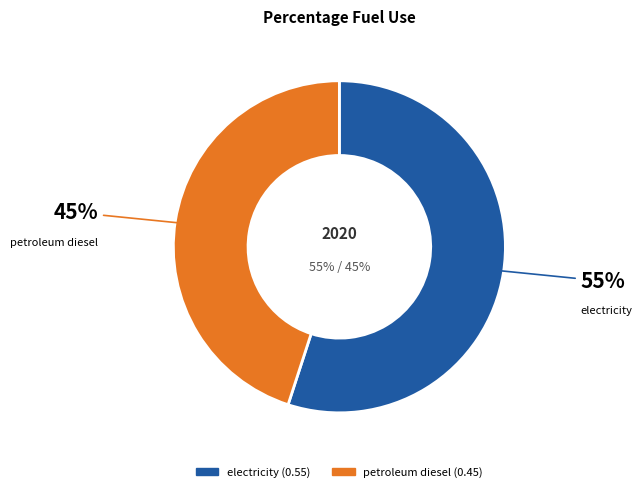

What is the total percentage of petroleum diesel and electricity?

100.0%